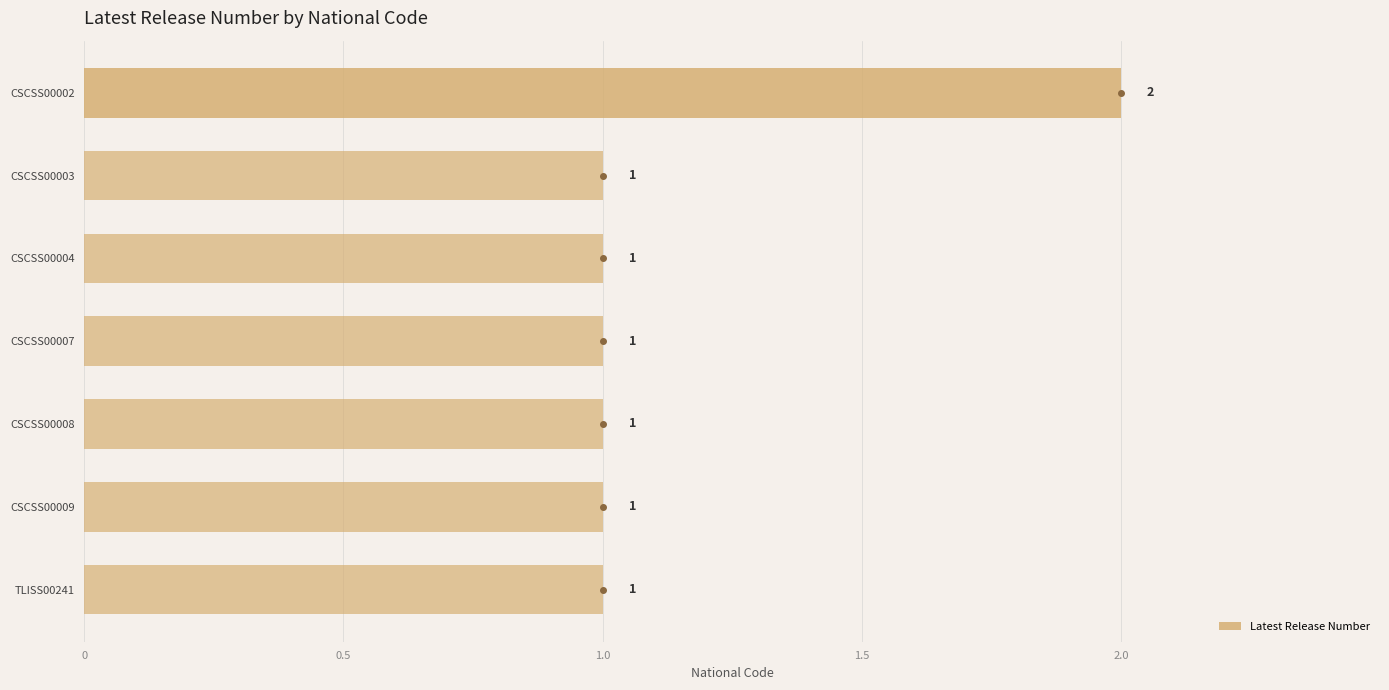

Are the bars horizontal?

Yes